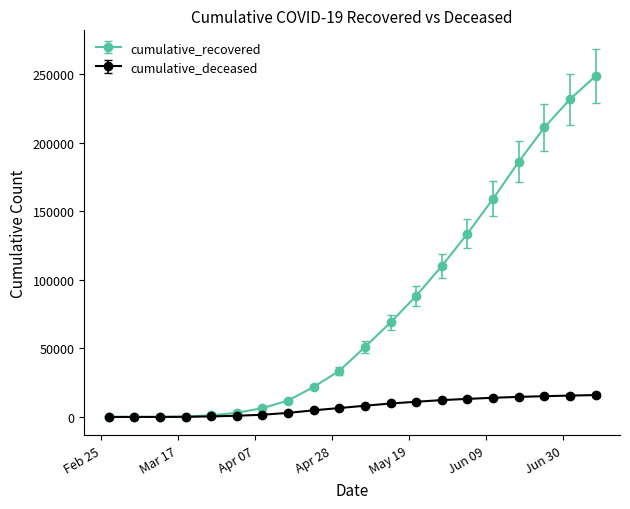

Which series has the largest total across all categories?

cumulative_recovered